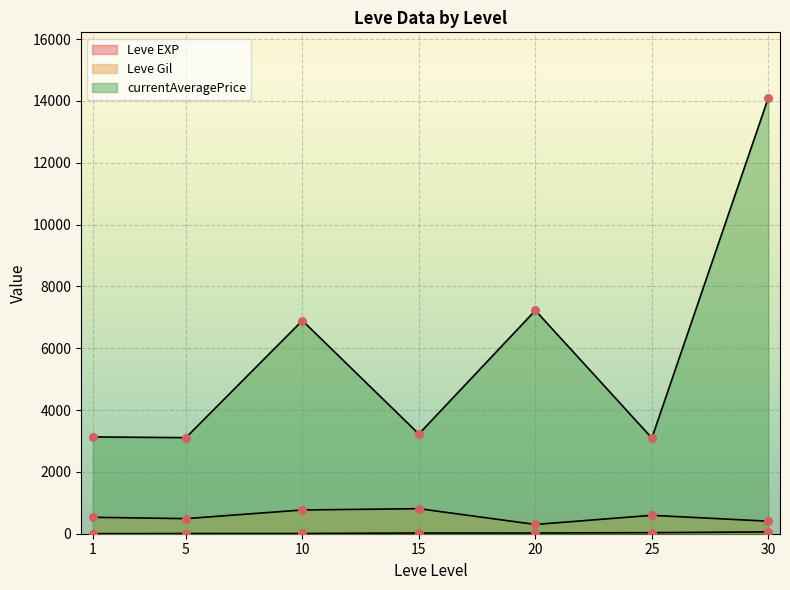

Which series contains the highest Y value?

currentAveragePrice